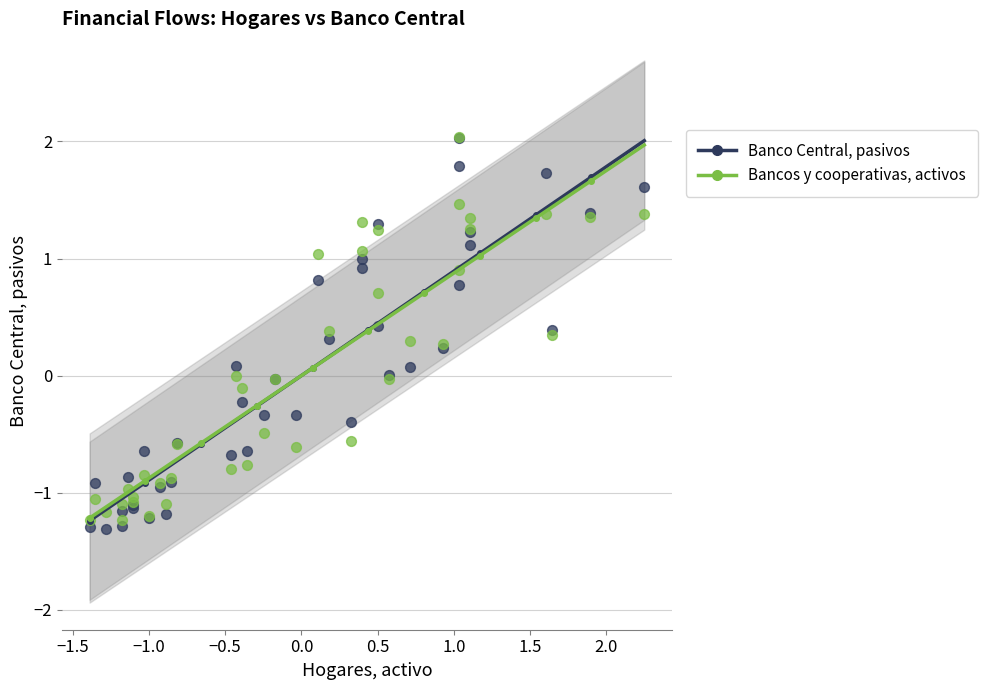

What are all the series names shown in the legend?

Banco Central, pasivos, Bancos y cooperativas, activos